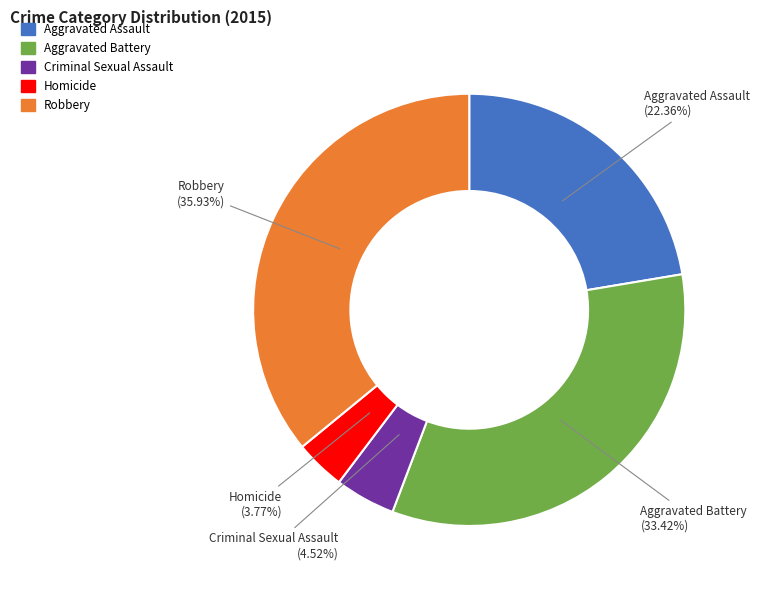

True or false: Criminal Sexual Assault accounts for 5% of the total.

True